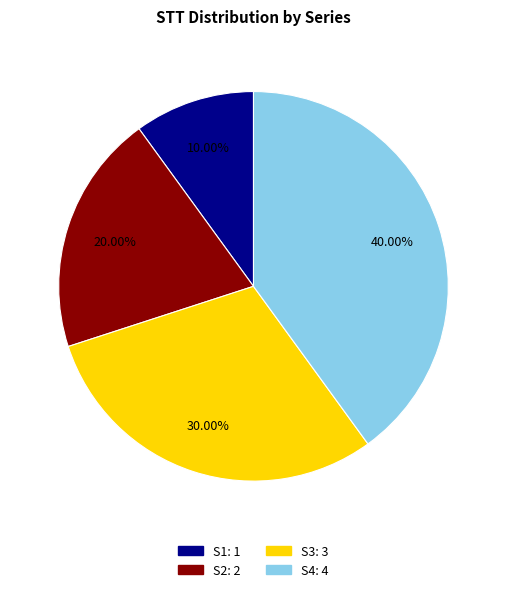

Is there any slice that represents more than half of the pie?

No